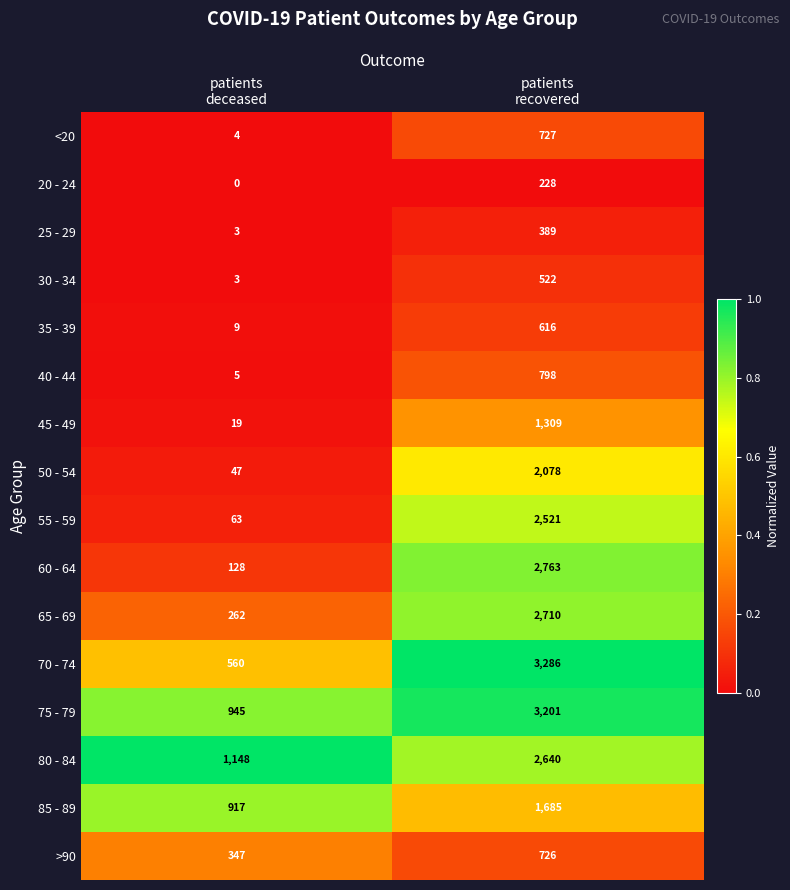

How many categories are shown in the chart?

2